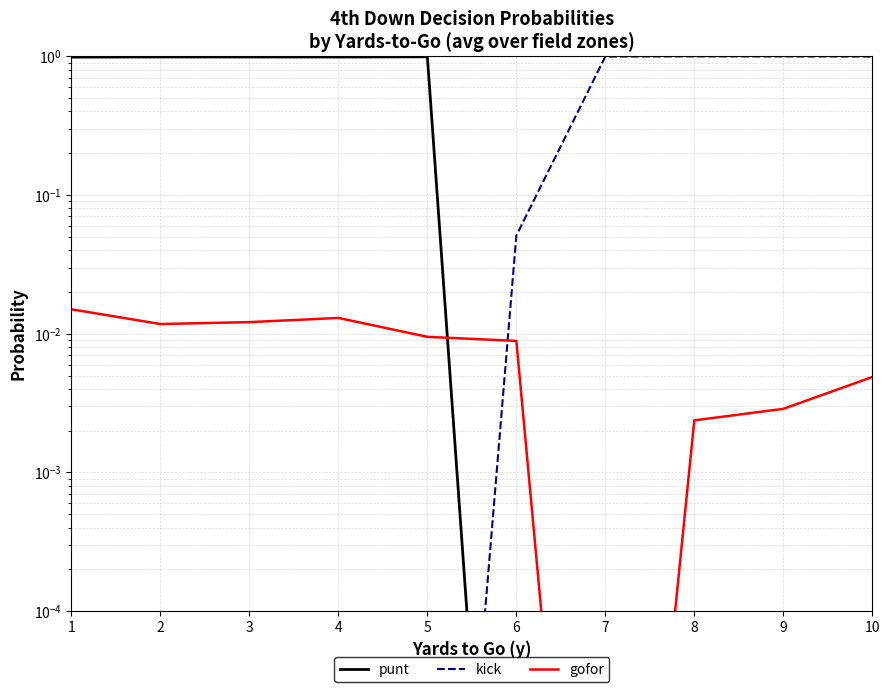

At how many categories does at least one series exceed 0?

10